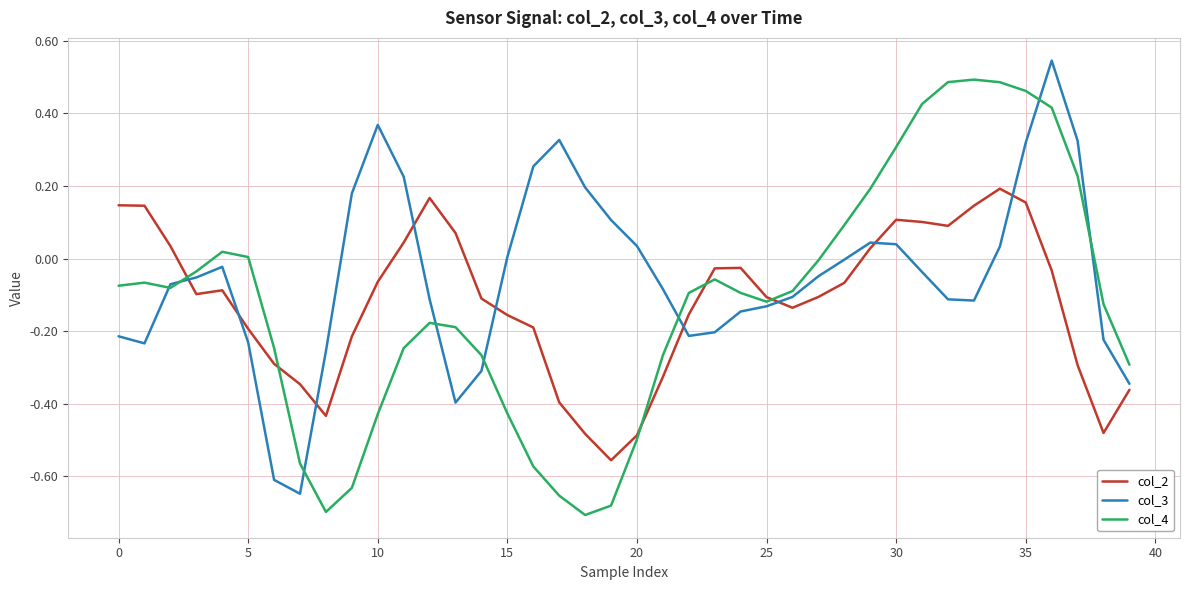

Which series has the largest total across all categories?

col_3